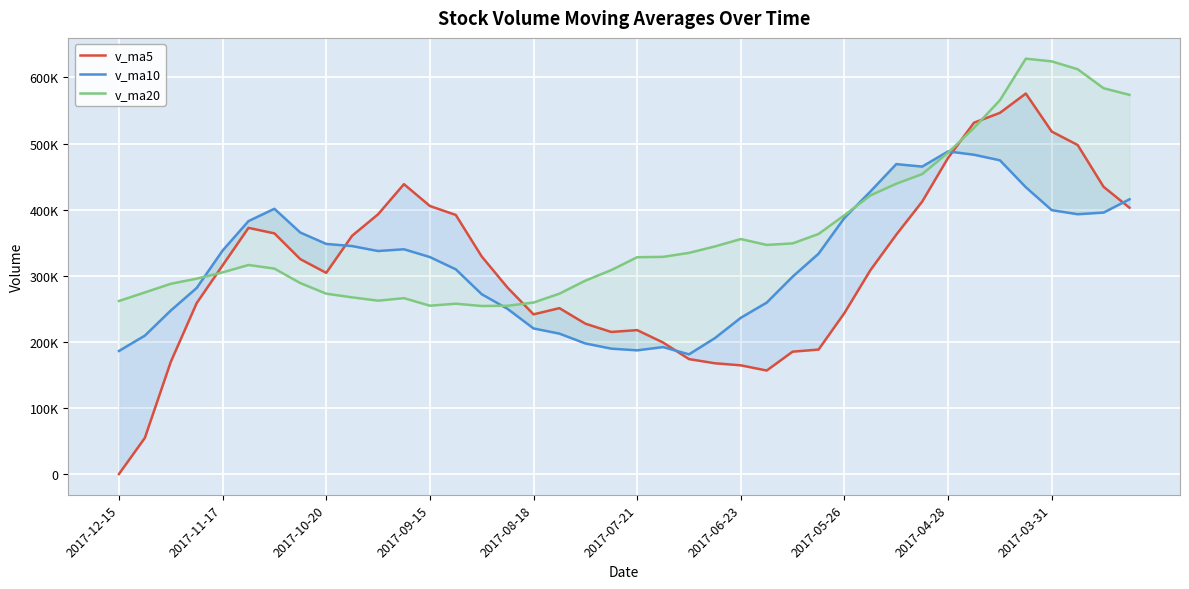

At which category does v_ma10 reach its first local valley?

10